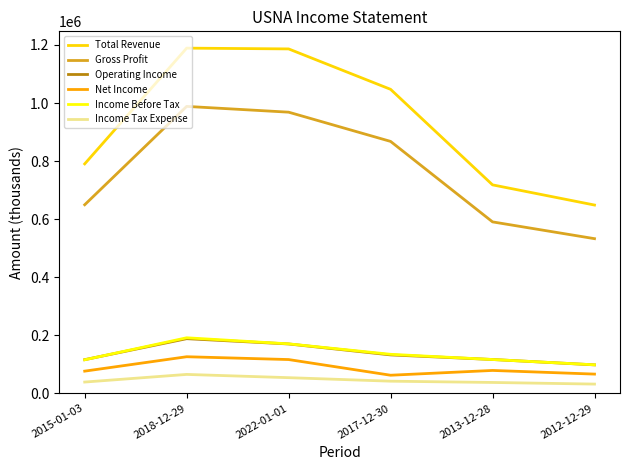

The value of Operating Income at 2013-12-28 is 57087. True or false?

False